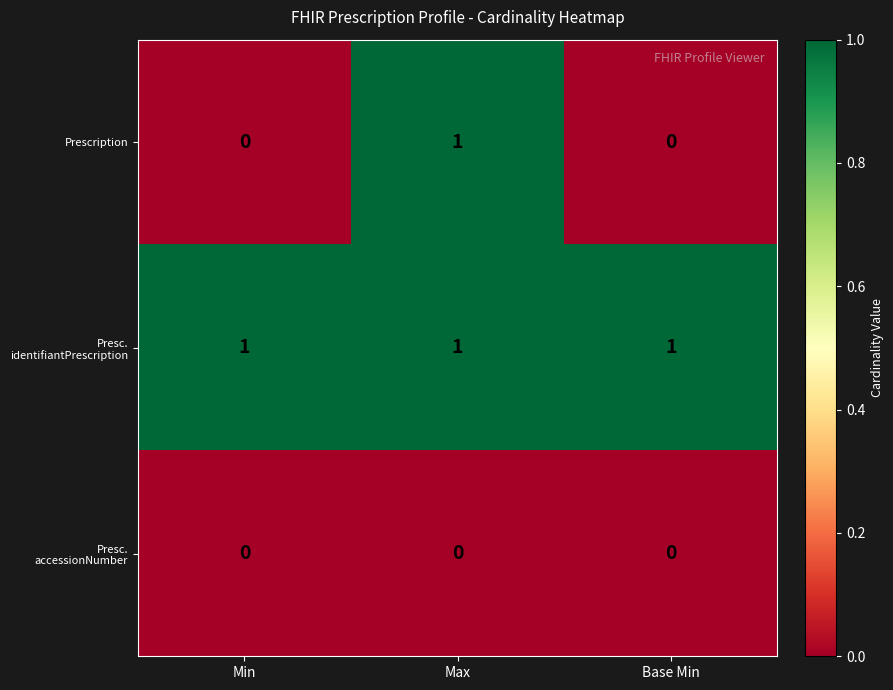

The value of Prescription at Max is 1. True or false?

True